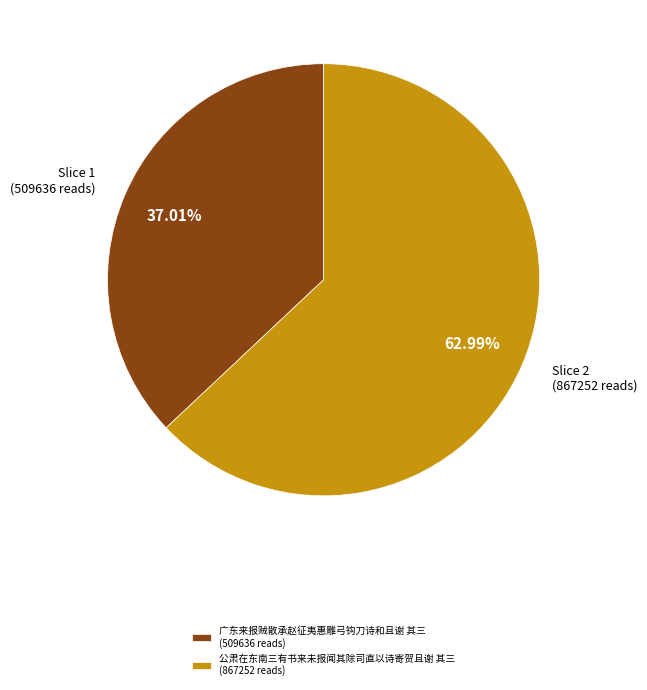

To the nearest percent, what is the average slice percentage?

50%